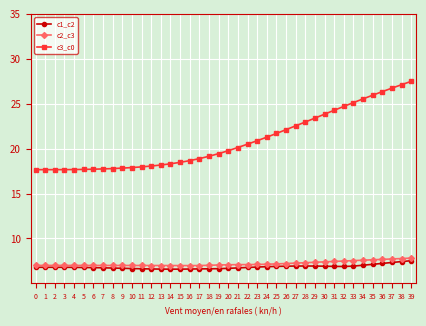

Does the chart display data point markers on the line(s)?

Yes